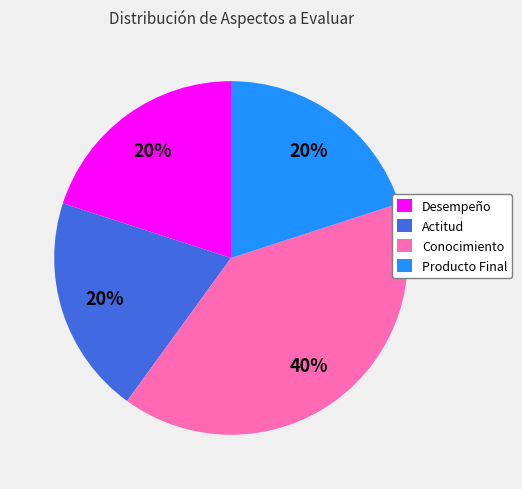

To the nearest percent, what percentage of the pie is Desempeño?

20%